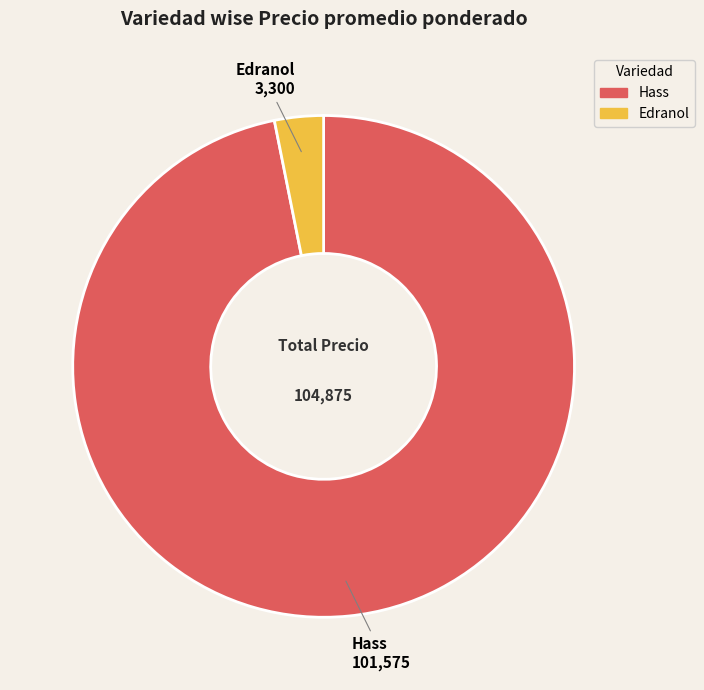

Rank the categories by value from lowest to highest.

Edranol, Hass